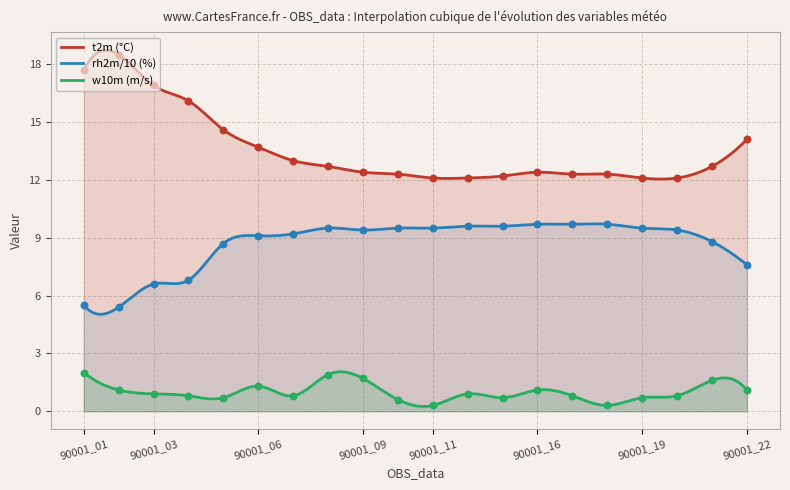

Which series reaches the minimum Y coordinate?

w10m